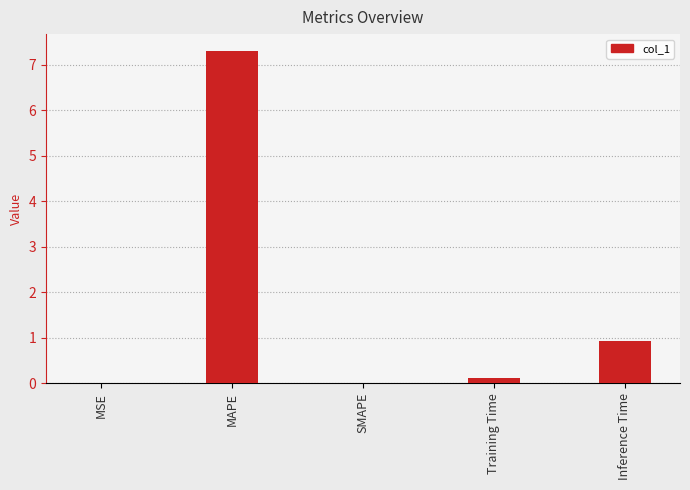

True or false: the data shows 0.9 at Inference Time.

True